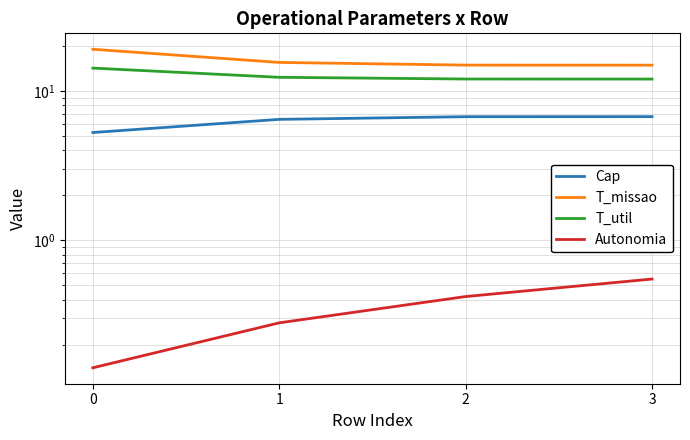

Reading left to right, extract all data points from this chart.

Cap: 0=5.3	1=6.4	2=6.7	3=6.7
T_missao: 0=19.0	1=15.5	2=14.9	3=14.9
T_util: 0=14.2	1=12.3	2=12.0	3=12.0
Autonomia: 0=0.1	1=0.3	2=0.4	3=0.6